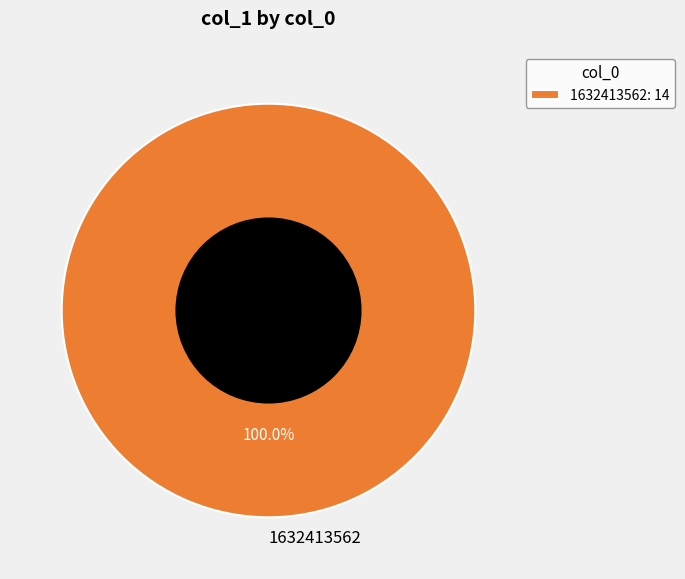

Does any single category account for the majority?

Yes